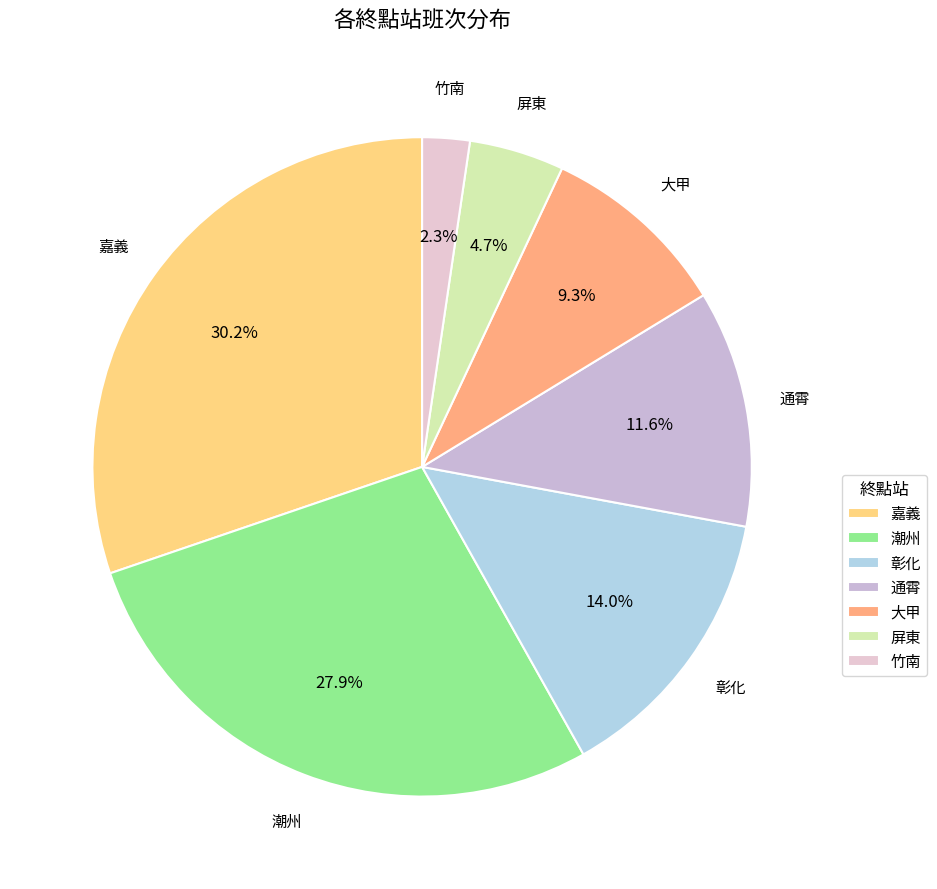

Which slice is the smallest?

竹南